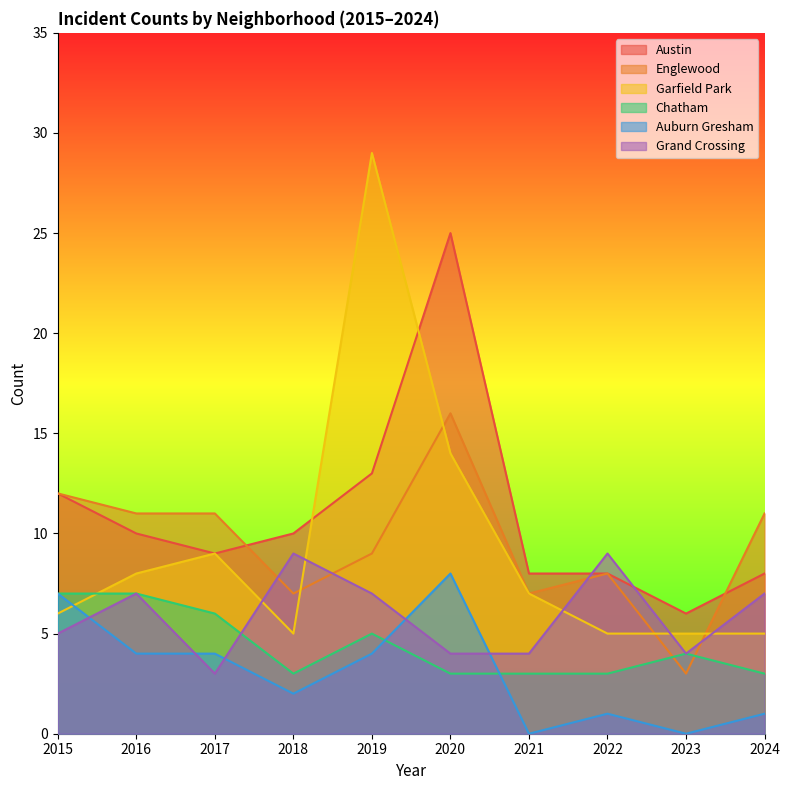

How many times do Garfield Park and Englewood cross each other?

4